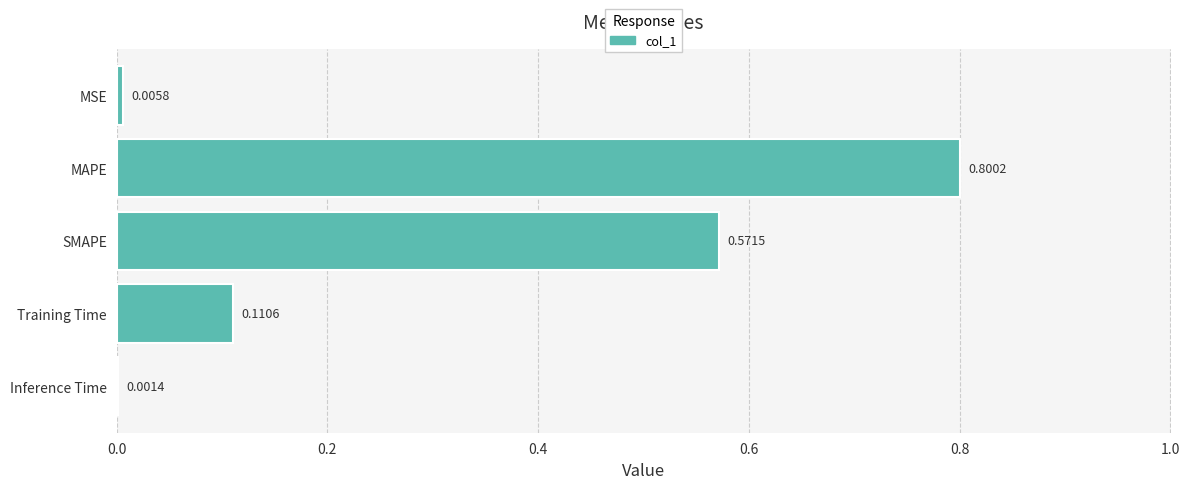

Which category has the highest value across all series?

MAPE